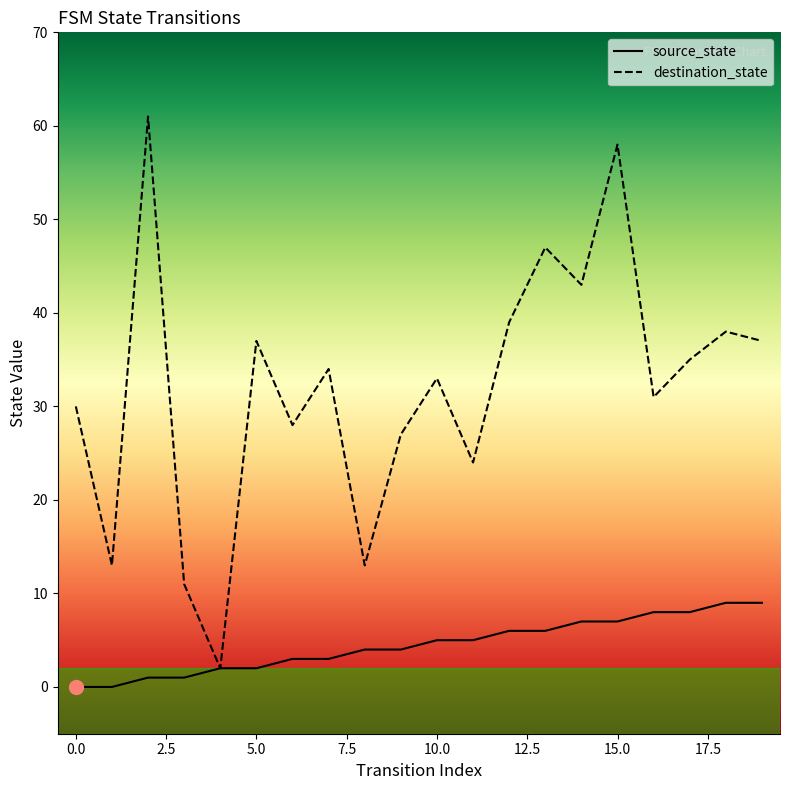

Does the chart display data point markers on the line(s)?

No